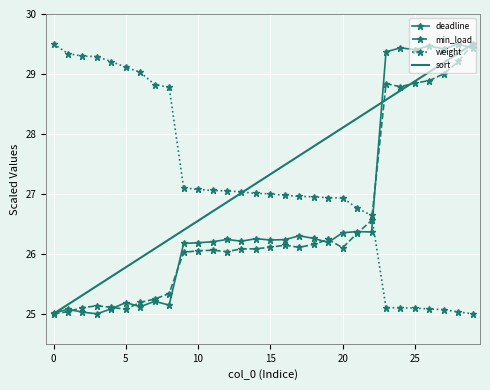

How many intersections are there between min_load and weight?

1